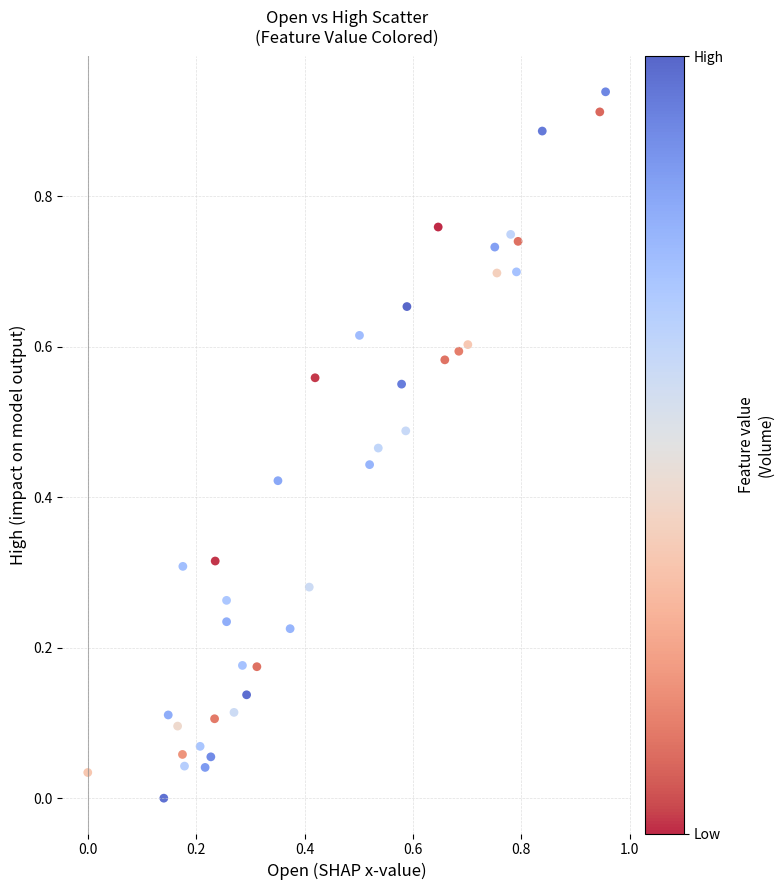

What is the range of X values (max minus min)?

1.0